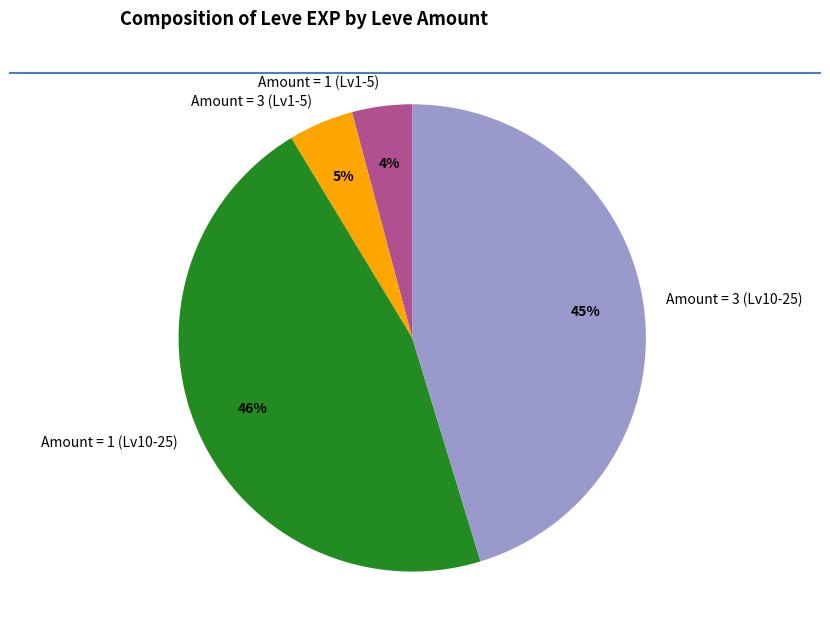

Which slice is the largest?

Amount = 1 (Lv10-25)